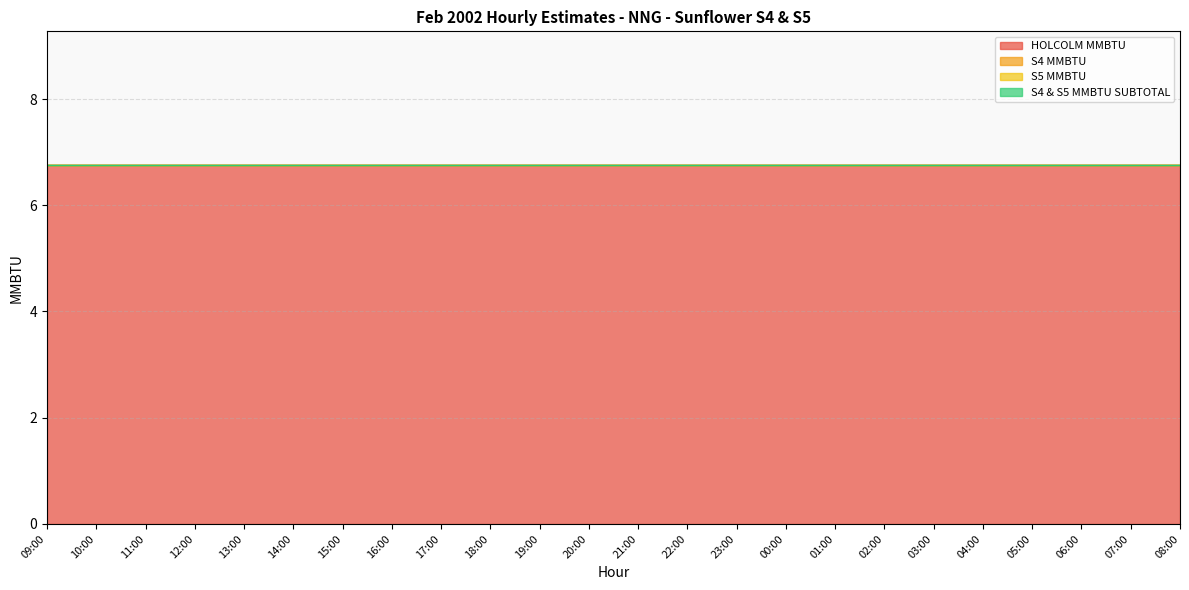

List the series in order of their peak value, highest first.

HOLCOLM MMBTU, S4 MMBTU, S5 MMBTU, S4 & S5 MMBTU SUBTOTAL